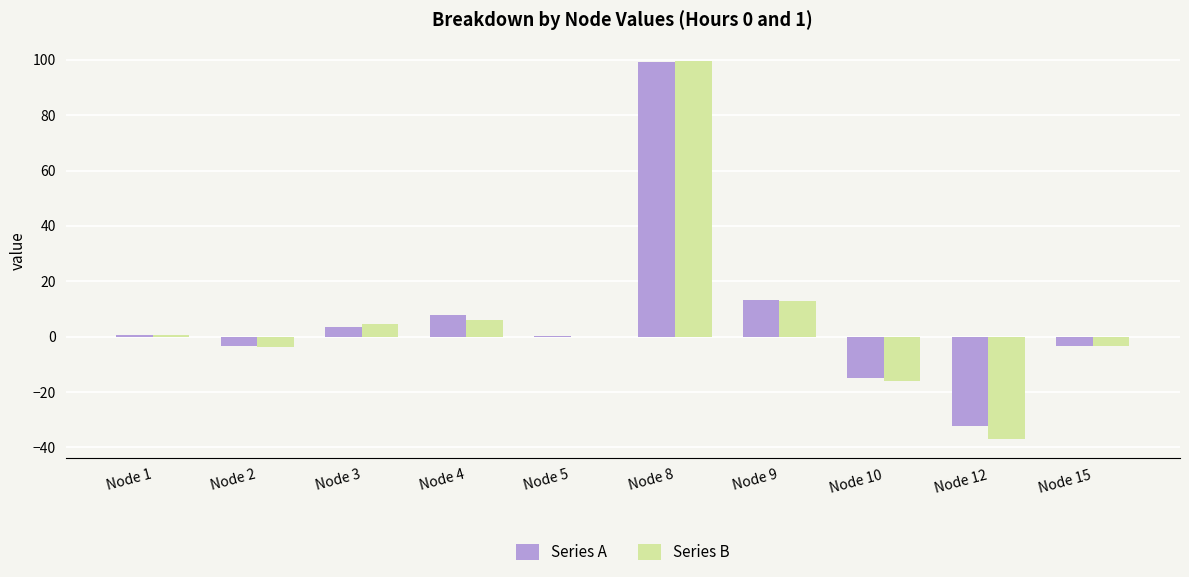

At which category is the sum across all series the highest?

Node 8